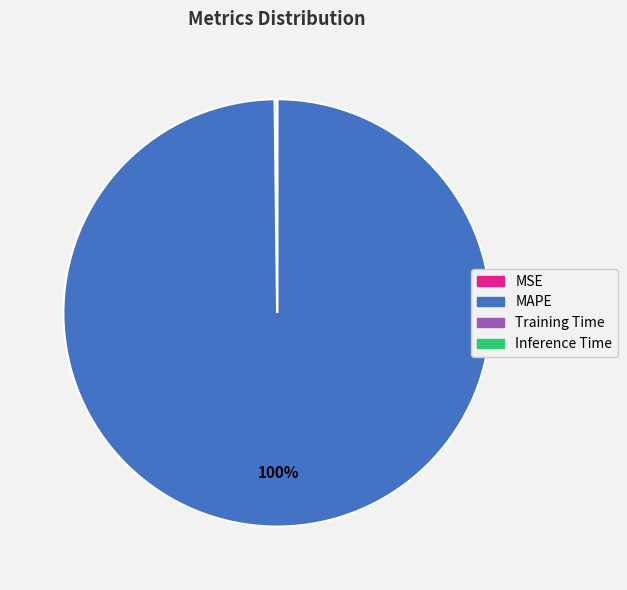

Which category accounts for the majority?

MAPE